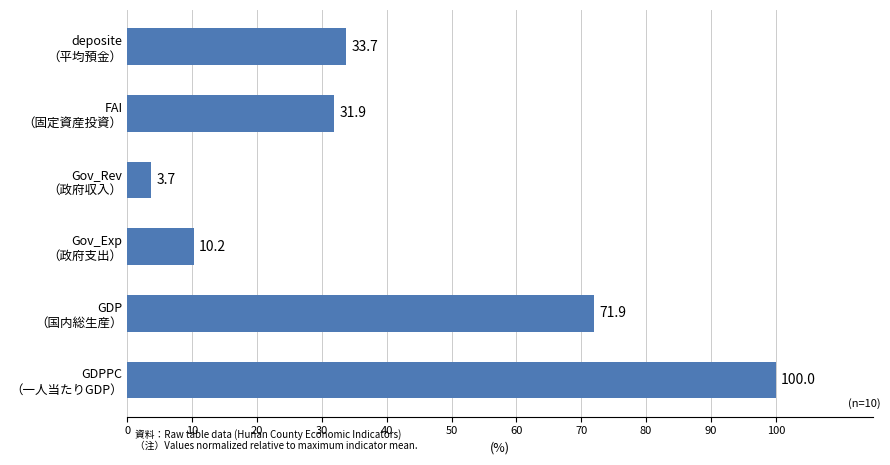

What is the maximum value shown in the chart?

100.0